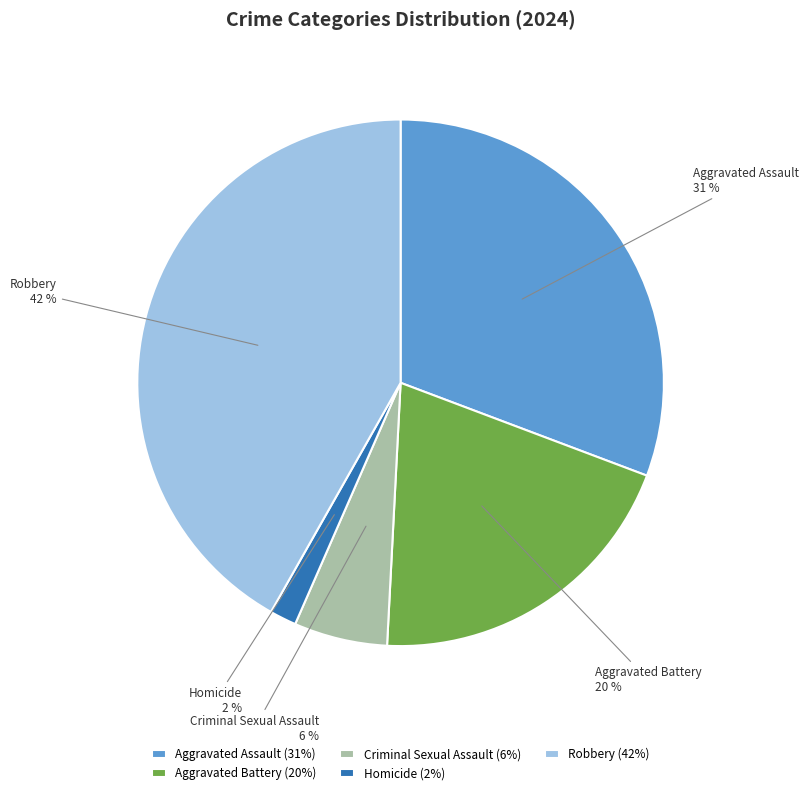

True or false: Aggravated Assault accounts for 31% of the total.

True